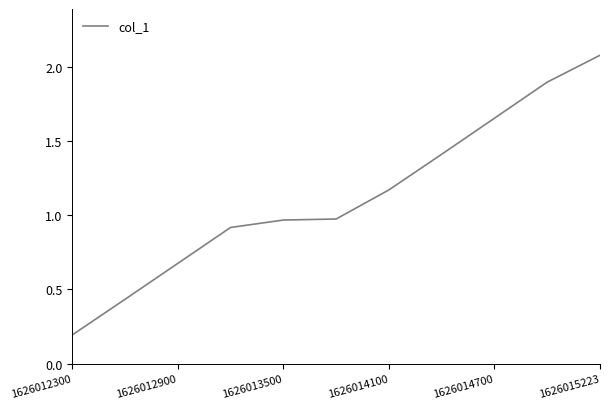

What is the difference between the maximum and minimum values?

1.9